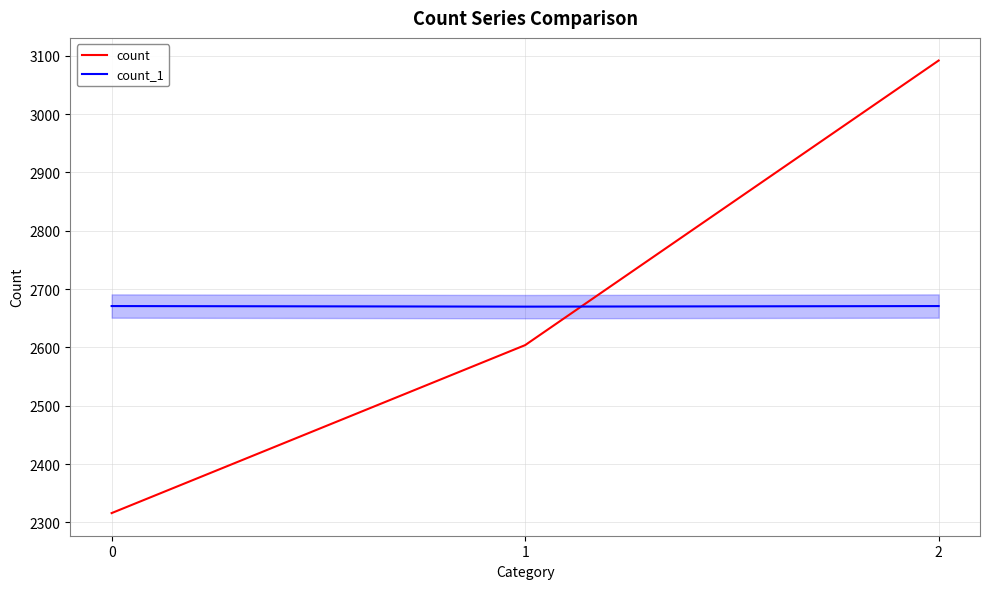

The count series shows 1772 at 1. True or false?

False